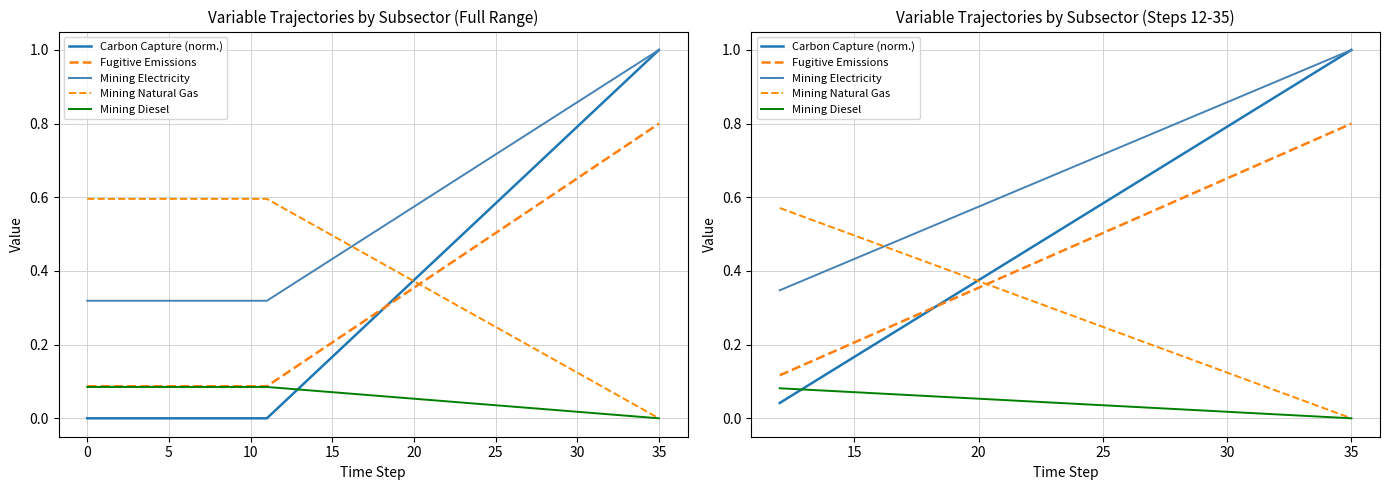

What is the difference between the maximum and second lowest values in the Mining Electricity series?

0.6